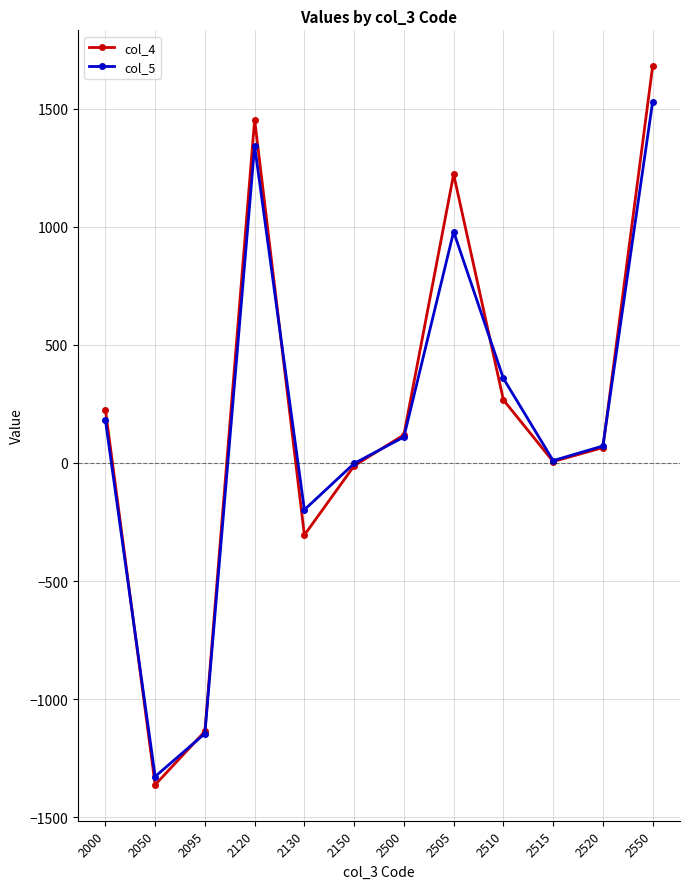

Where is the first local maximum for col_4?

2120